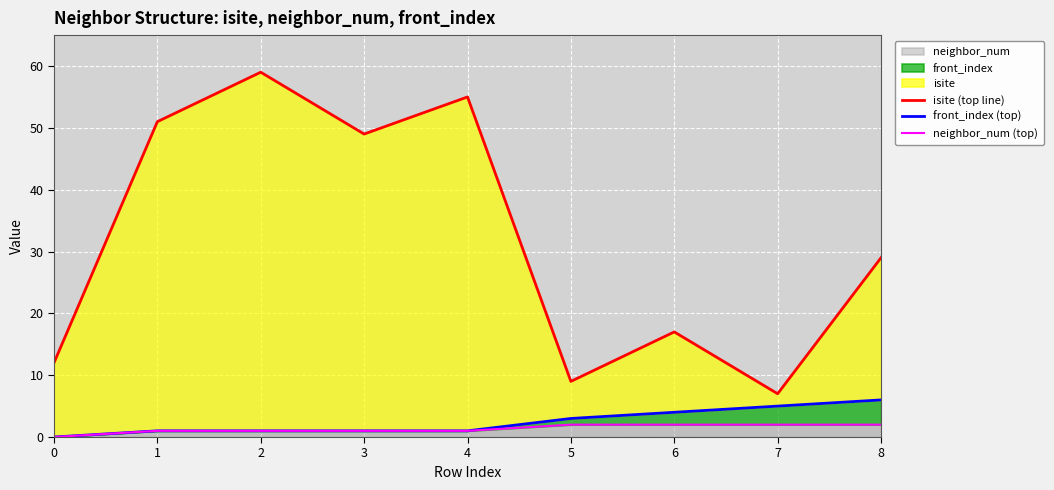

What is the difference between the second highest and second lowest values in the neighbor_num (top) series?

1